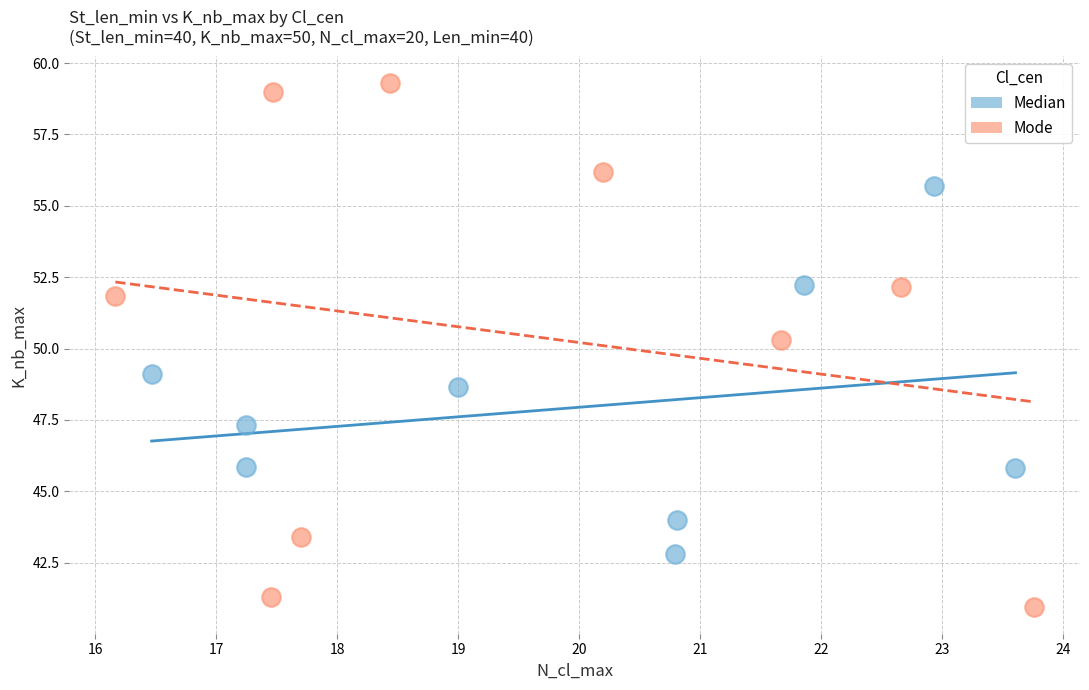

Which series contains the lowest Y value?

Mode